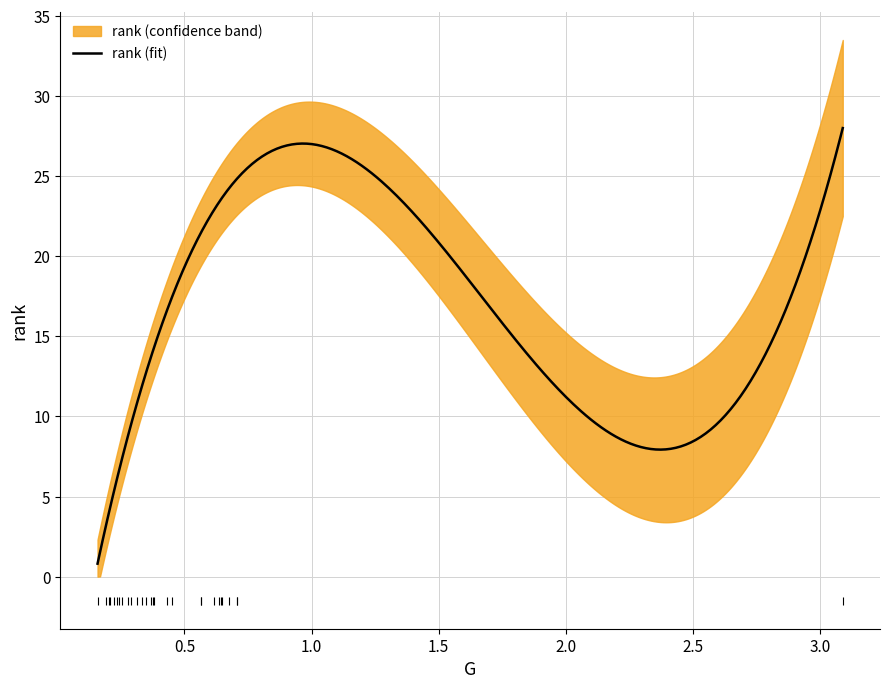

How many values in the rank series are below 15?

14